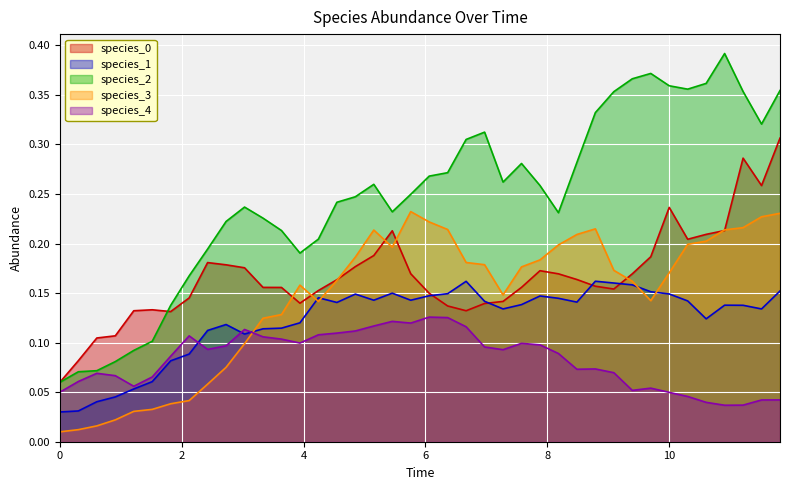

Which series has the widest spread of values?

species_2